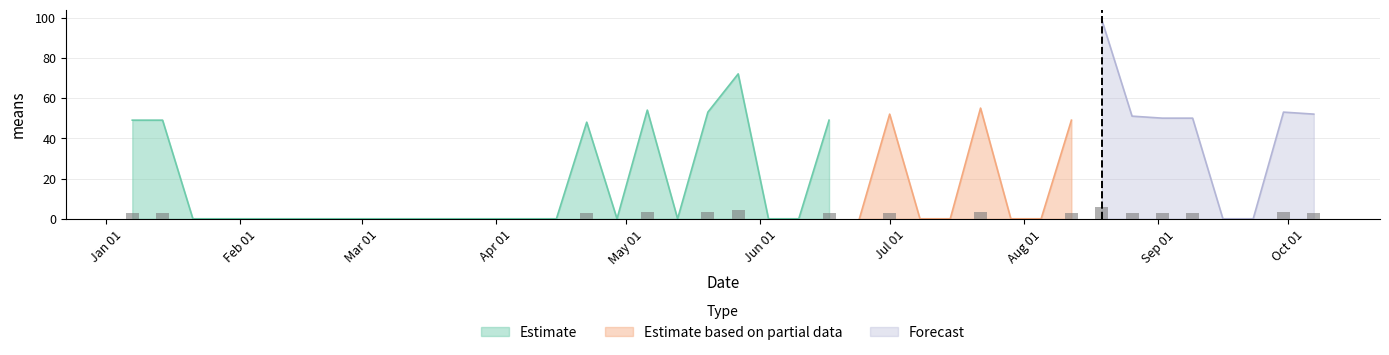

How many values are above zero?

16